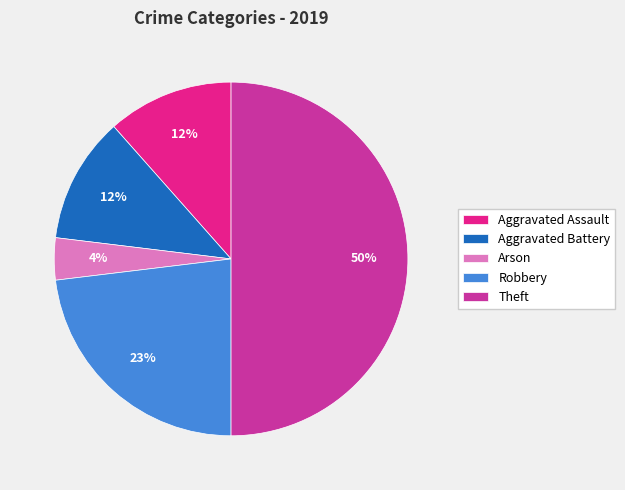

Does Aggravated Assault represent more than half of the total?

No